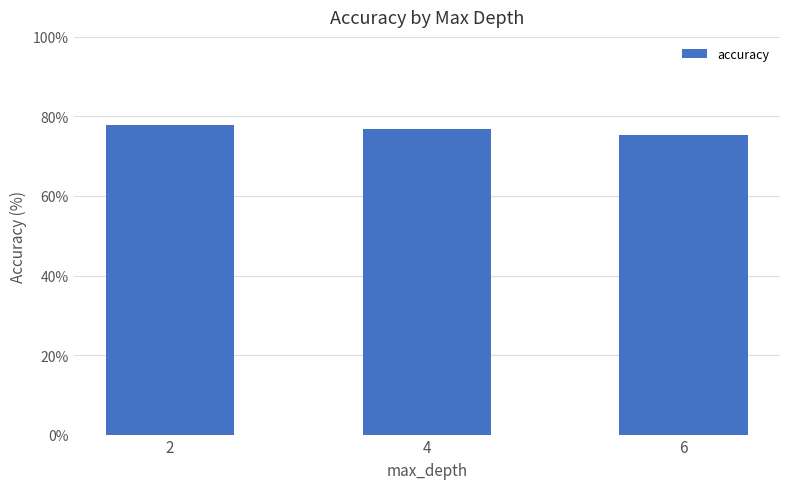

True or false: the data shows 38.5 at 6.

False